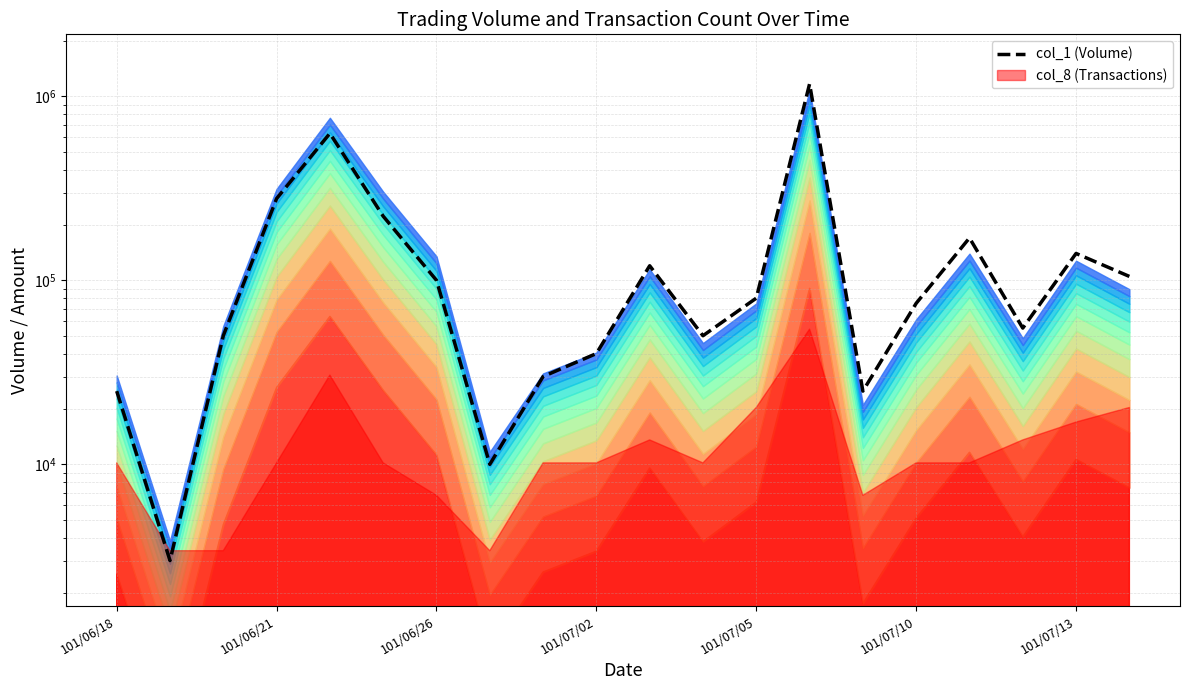

What is the average value?

168800